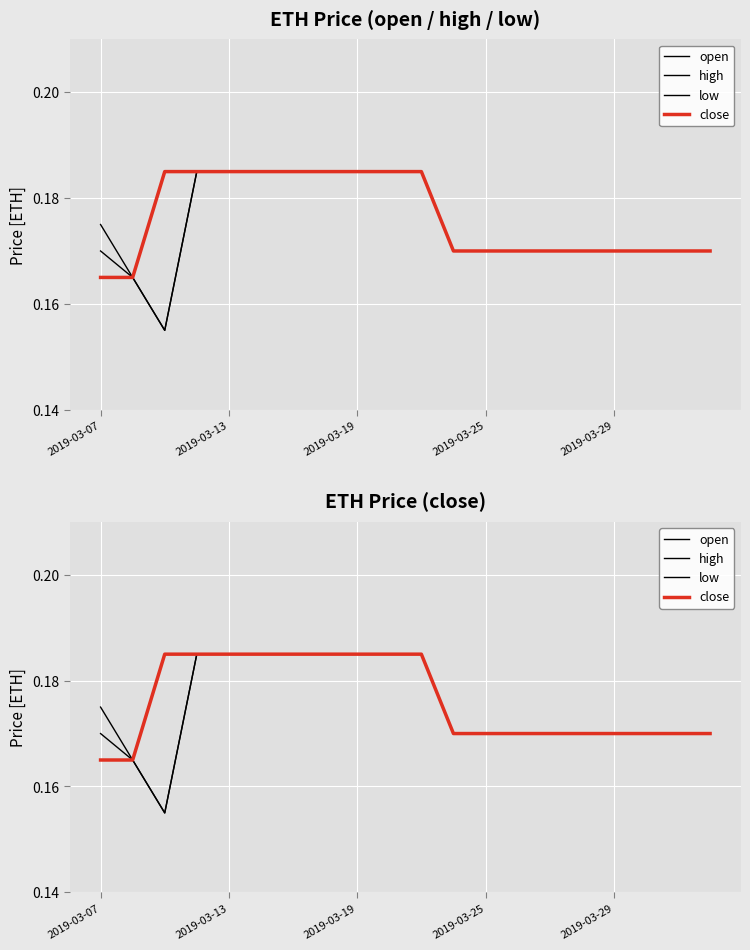

Is this an area chart (filled region under the line)?

No